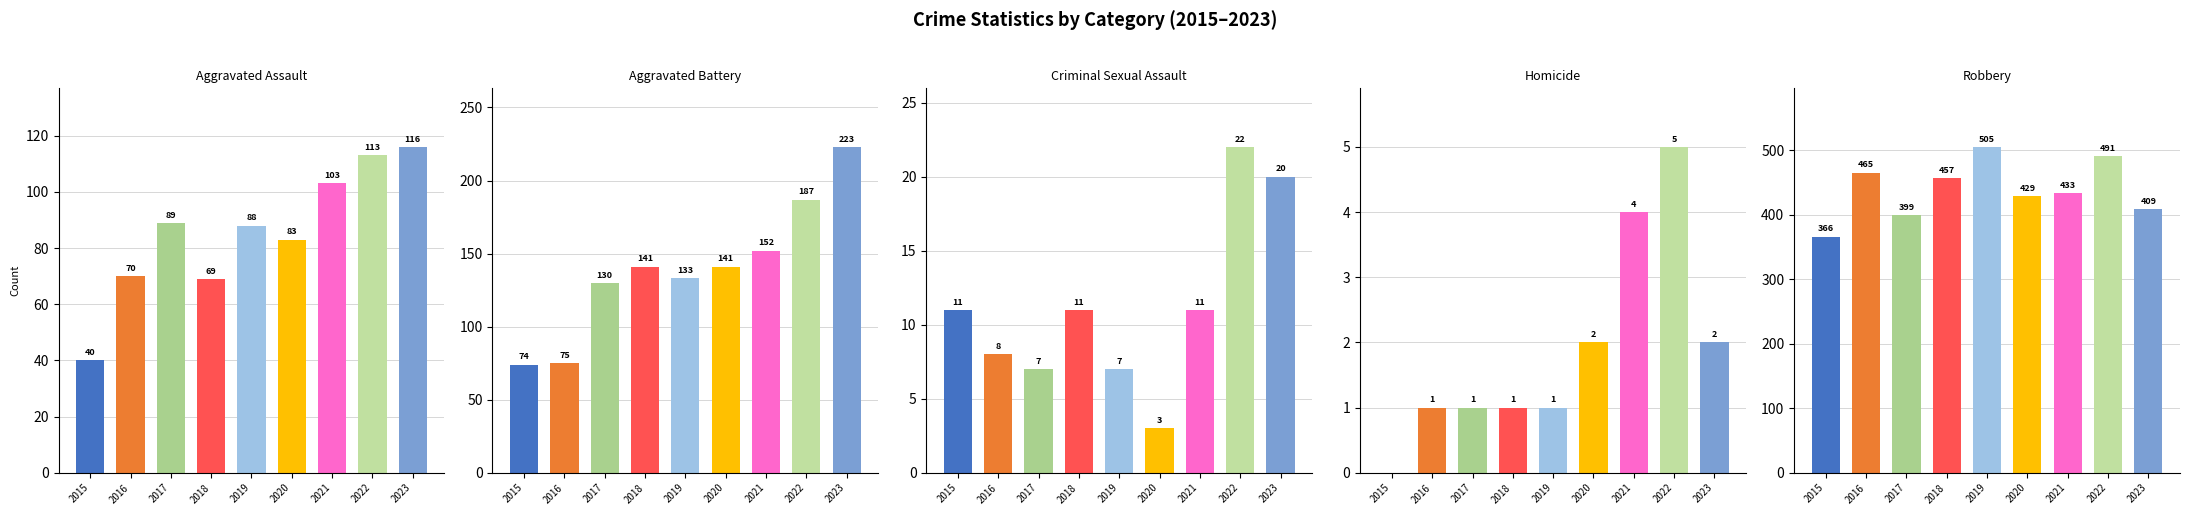

Where does the Criminal Sexual Assault series first go above 11?

2022